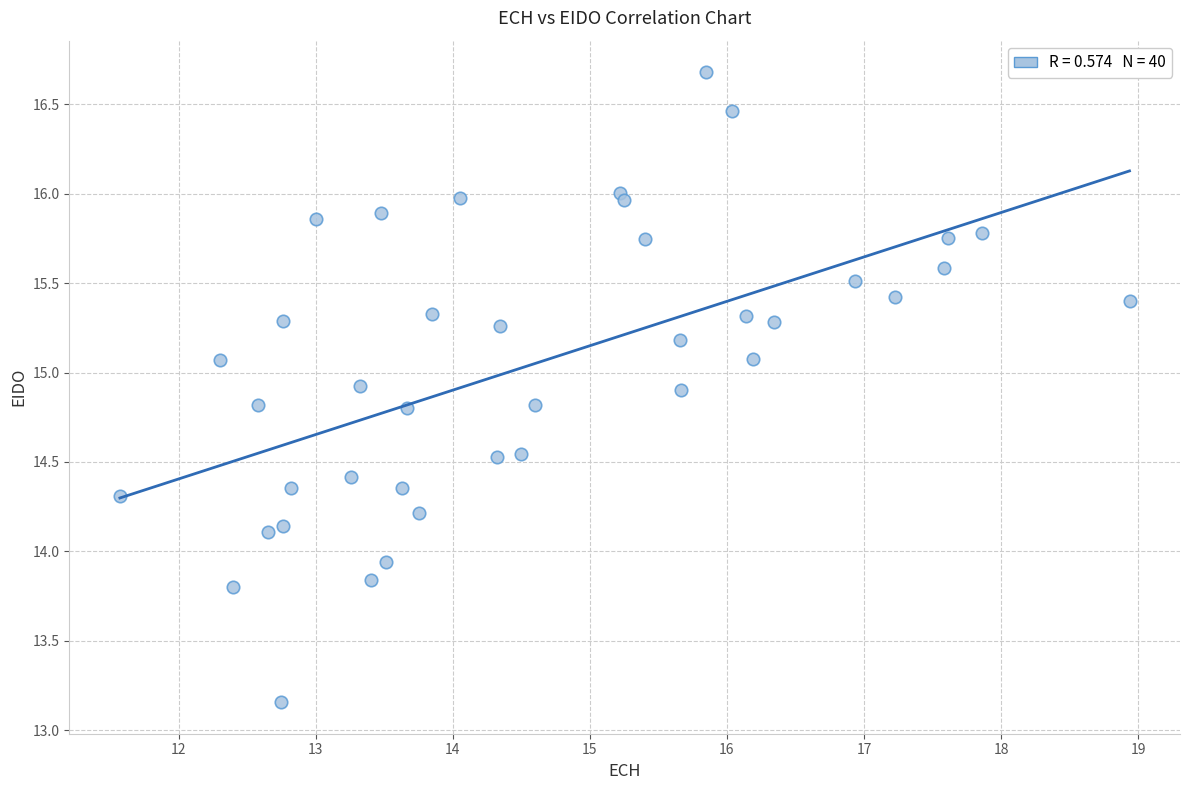

What is the range of X values (max minus min)?

7.4